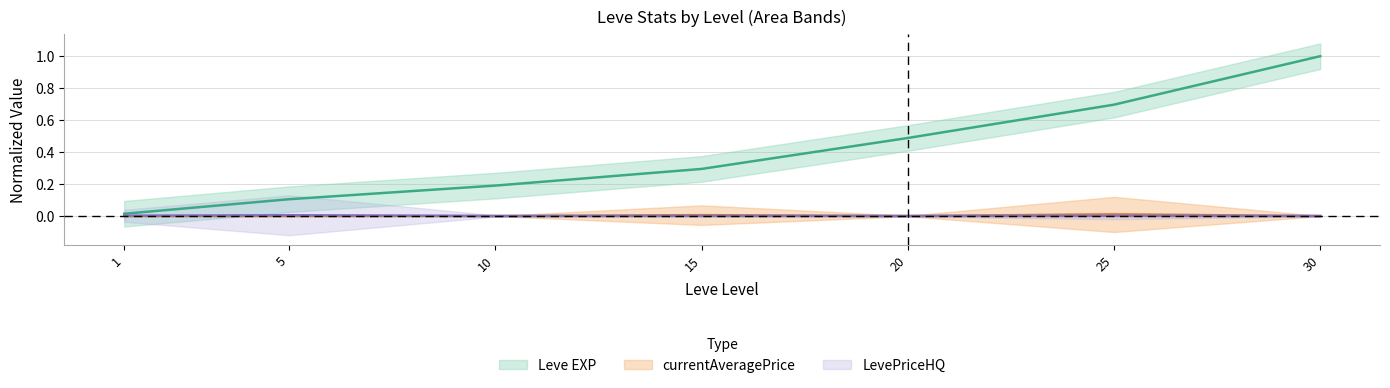

Which series has the largest range (max minus min)?

Leve EXP